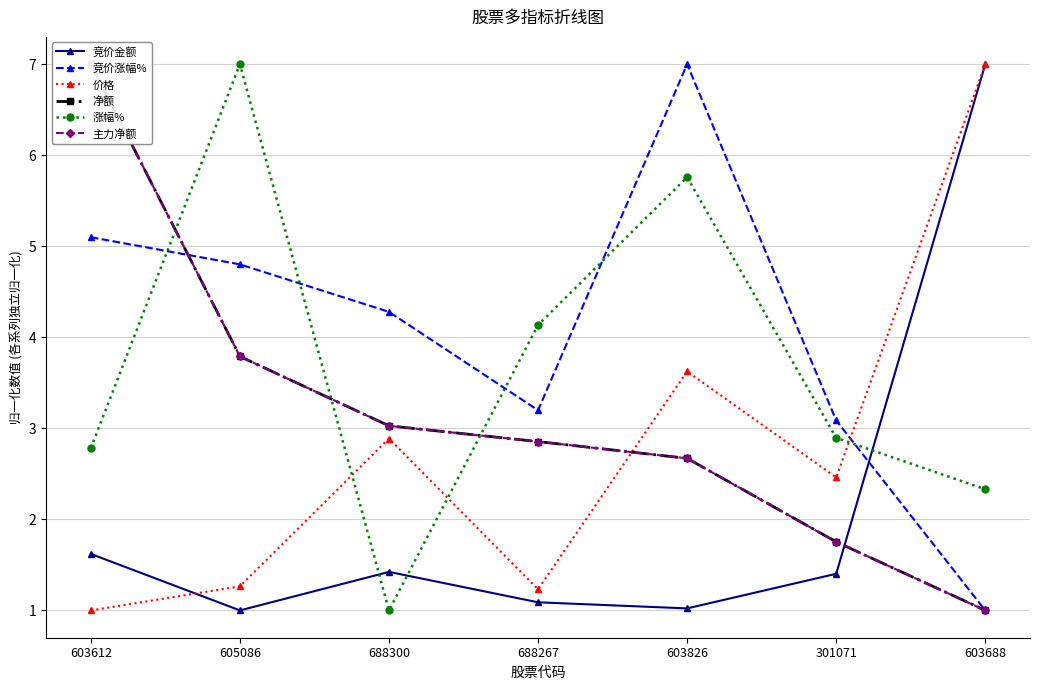

Is this an area chart (filled region under the line)?

No